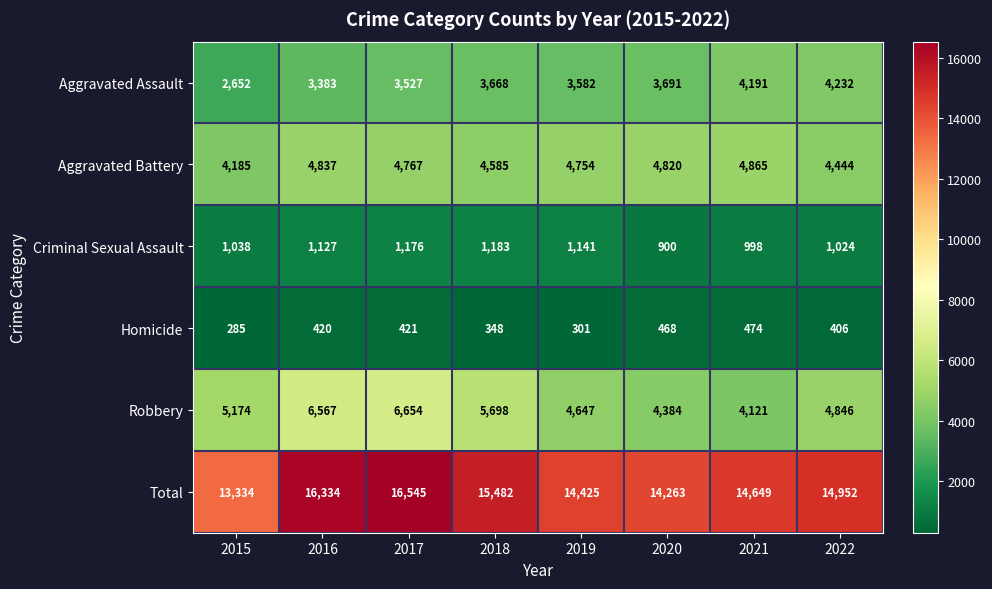

Which series has the largest range (max minus min)?

Total